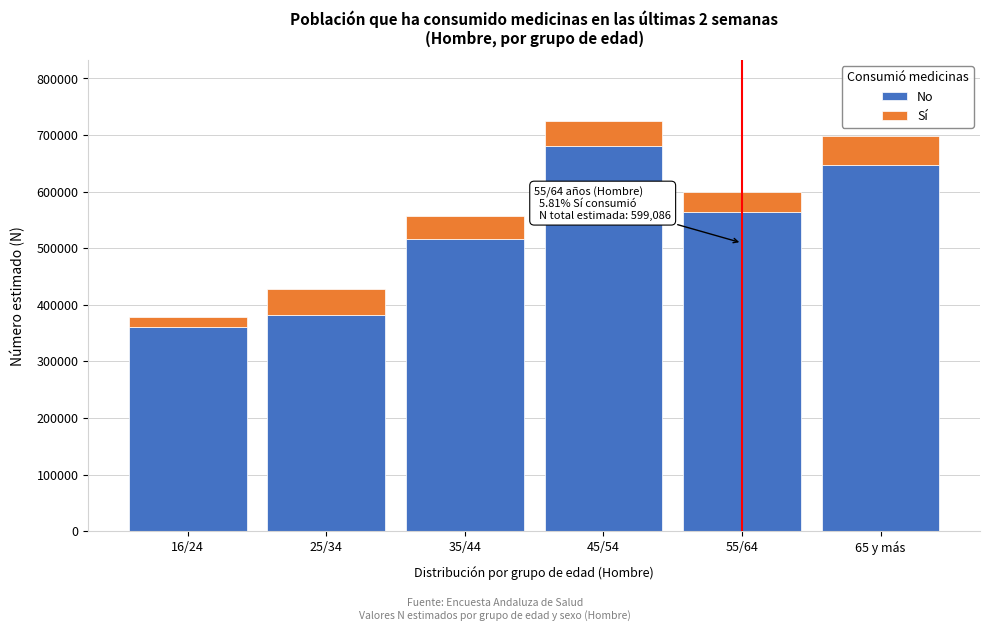

Reading left to right, list the values for the No series.

16/24=360747	25/34=382568	35/44=515438	45/54=679720	55/64=564280	65 y más=647742